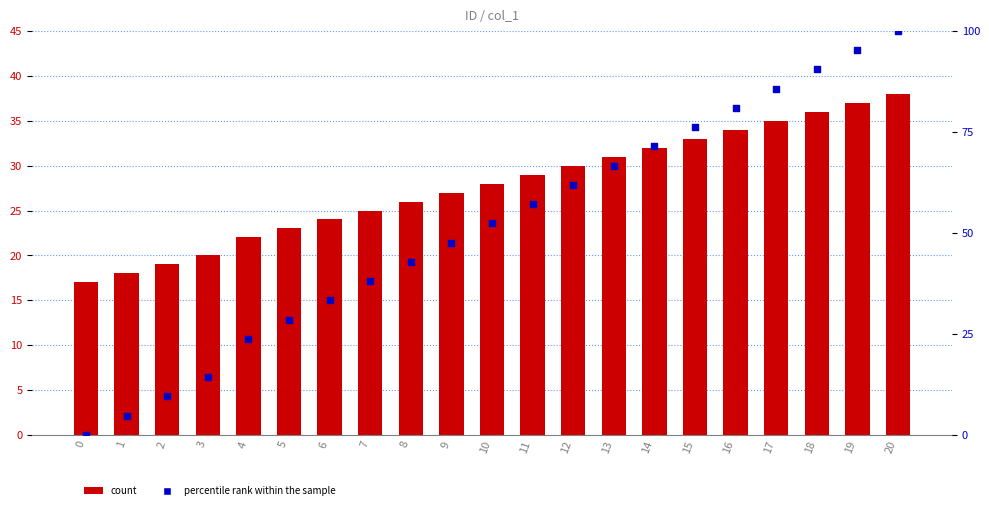

Which series reaches the maximum Y coordinate?

percentile rank within the sample